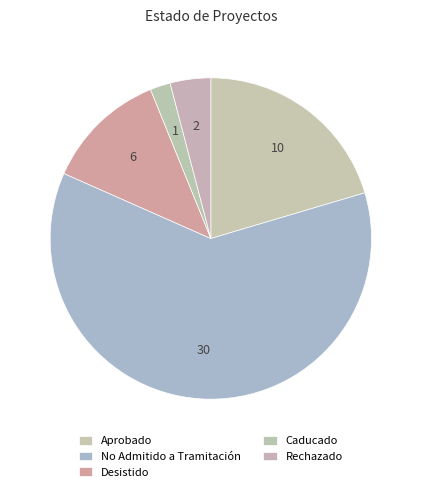

To the nearest percent, what is the average slice percentage?

20%